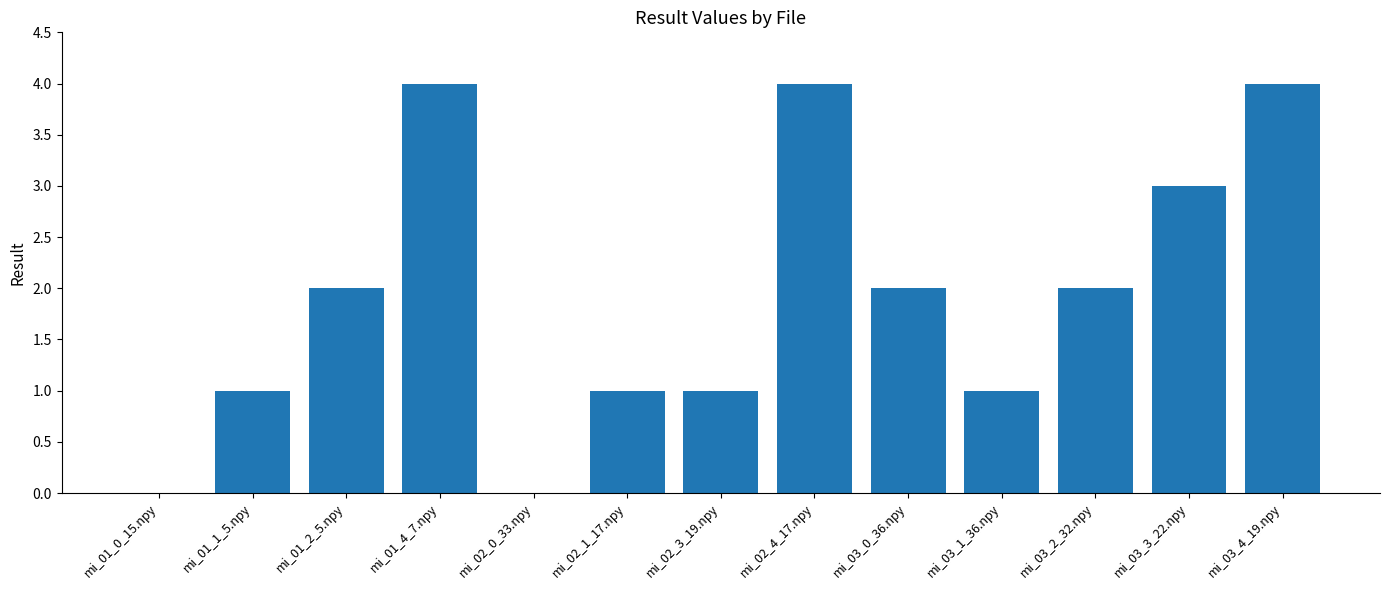

Reading left to right, what are all the values shown in this chart?

0	1	2	4	0	1	1	4	2	1	2	3	4